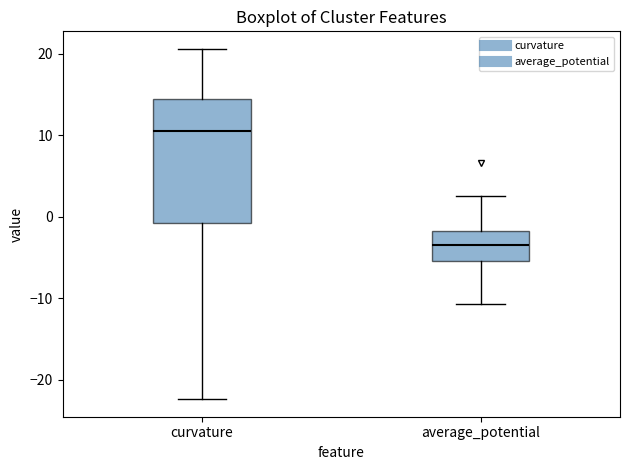

Which box's median line is the lowest?

average_potential